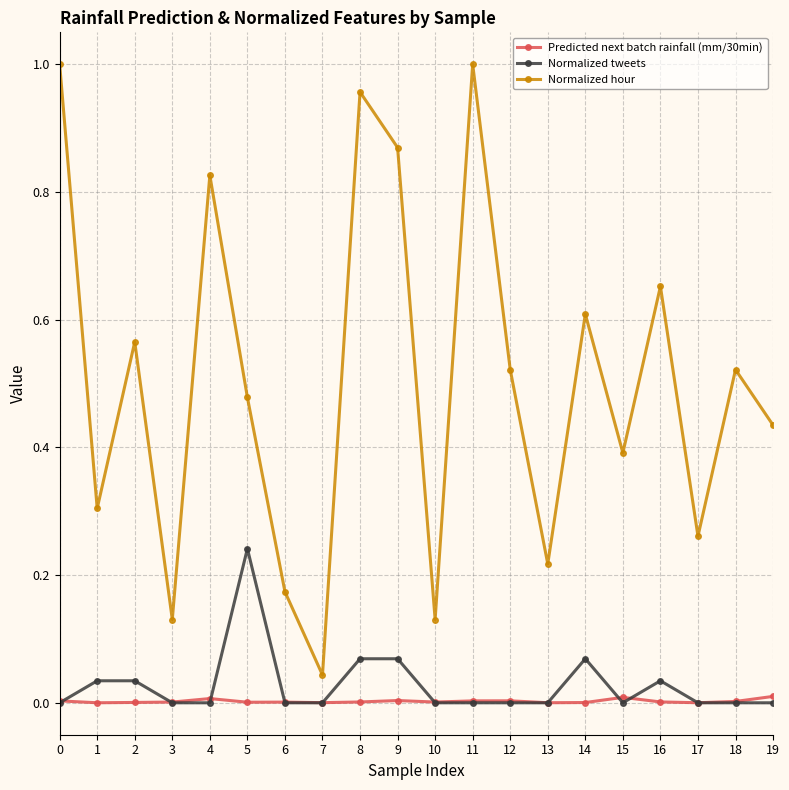

Which series ends up on top after the final intersection of Predicted next batch rainfall (mm/30min) and Normalized tweets?

Predicted next batch rainfall (mm/30min)